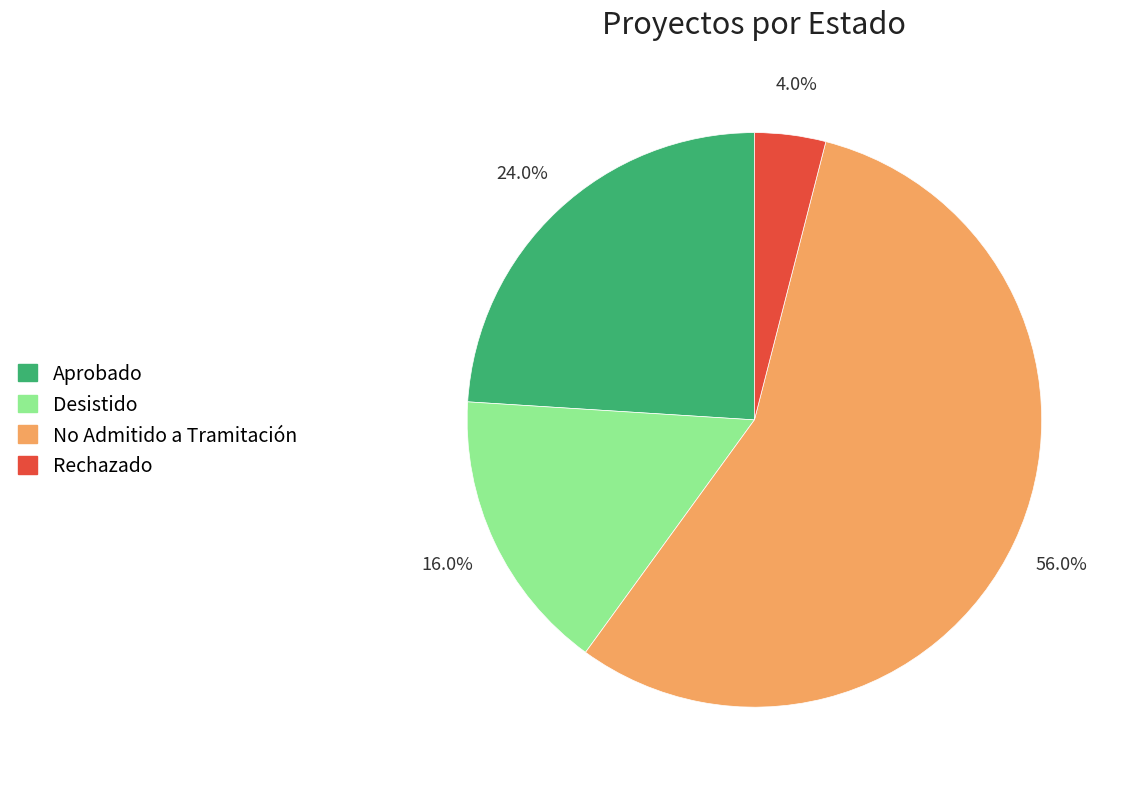

How many segments does this pie chart have?

4